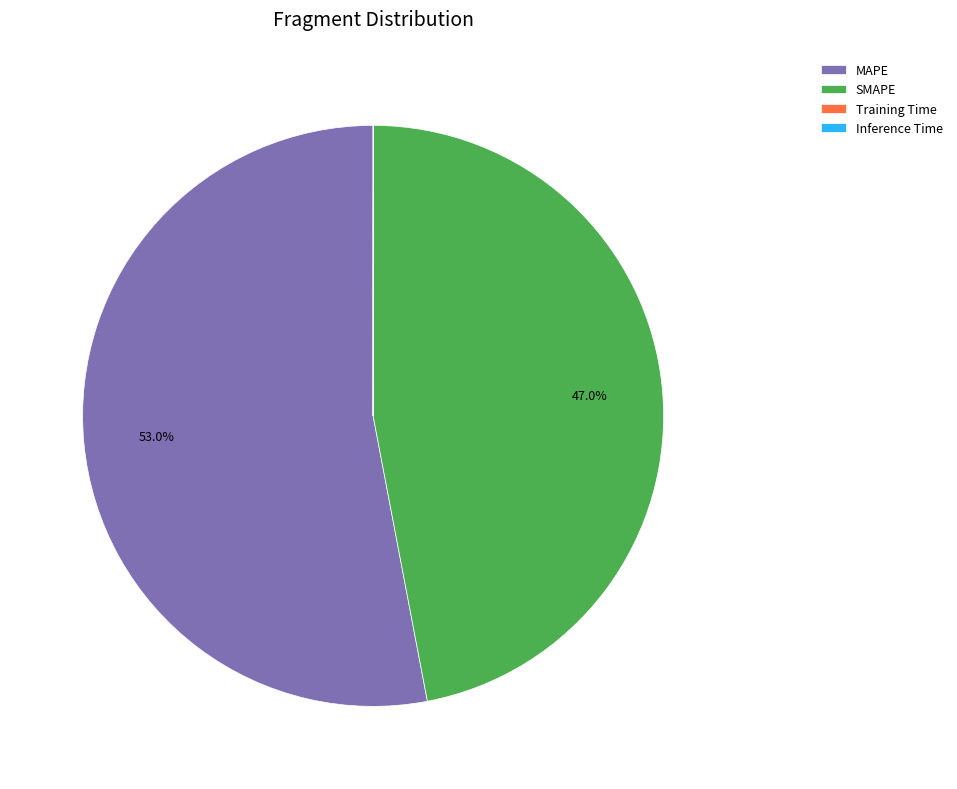

To the nearest percent, what portion does SMAPE represent?

47%